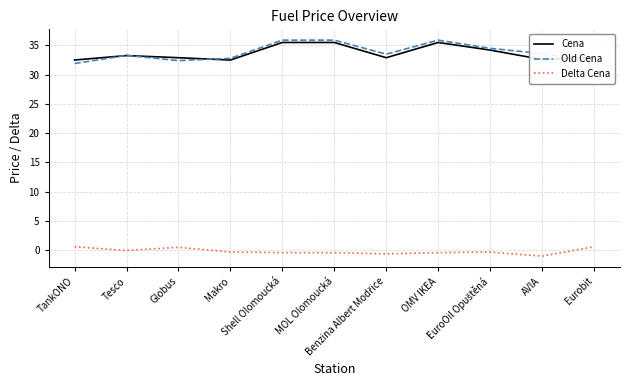

What is the lowest value of the Cena series?

32.5